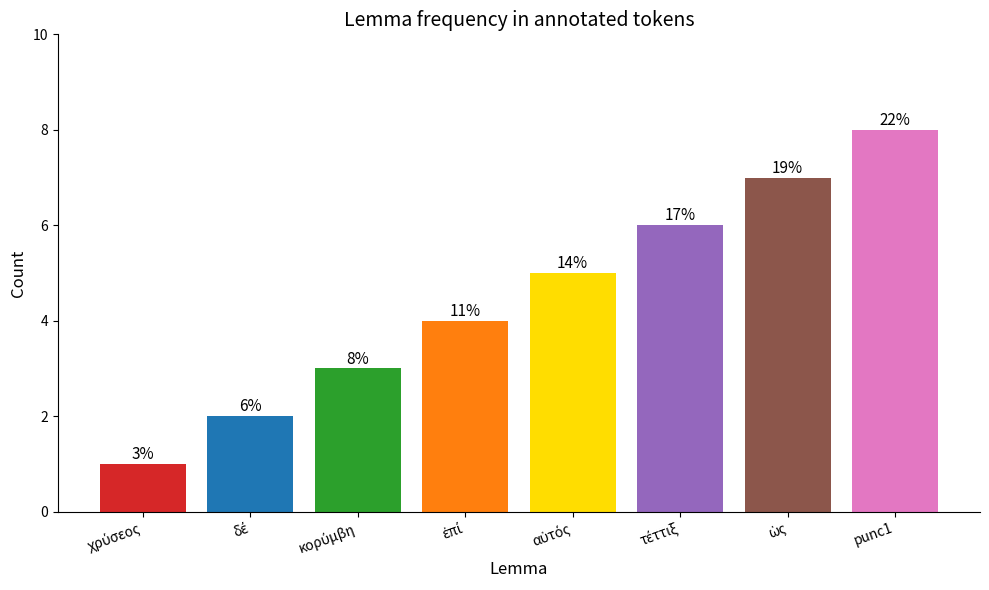

Rank the categories by value from lowest to highest.

χρύσεος, δέ, κορύμβη, ἐπί, αὐτός, τέττιξ, ὡς, punc1